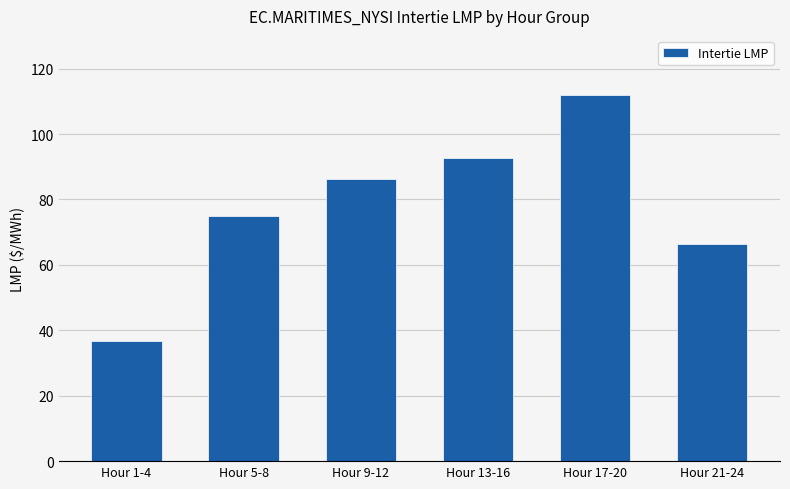

True or false: the data shows 86.1 at Hour 9-12.

True